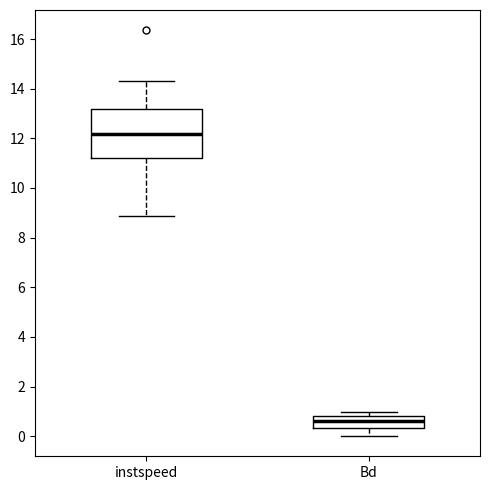

Reading left to right, read every box against the y-axis: the position of its median line, the range the box covers, and the ends of its whiskers. The values are not printed on the chart, so give them approximately, as read against the axis.

instspeed: median 12.2, box 11.2 to 13.2, whiskers 8.8 to 14.4
Bd: median 0.6, box 0.4 to 0.8, whiskers 0.0 to 1.0